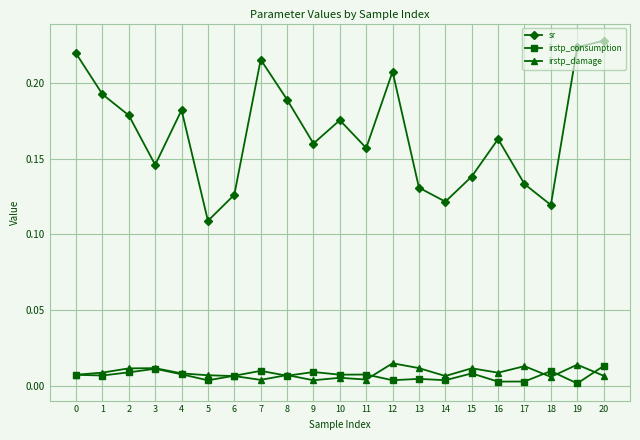

Which series changed the most between 6 and 16?

sr